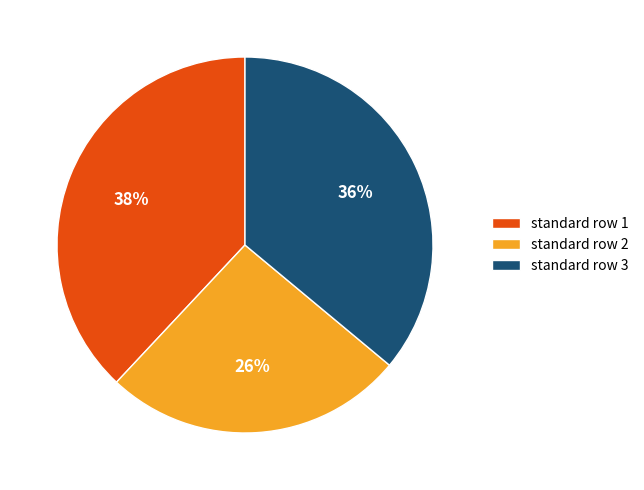

Do standard row 2 and standard row 3 together represent more than half of the pie?

Yes